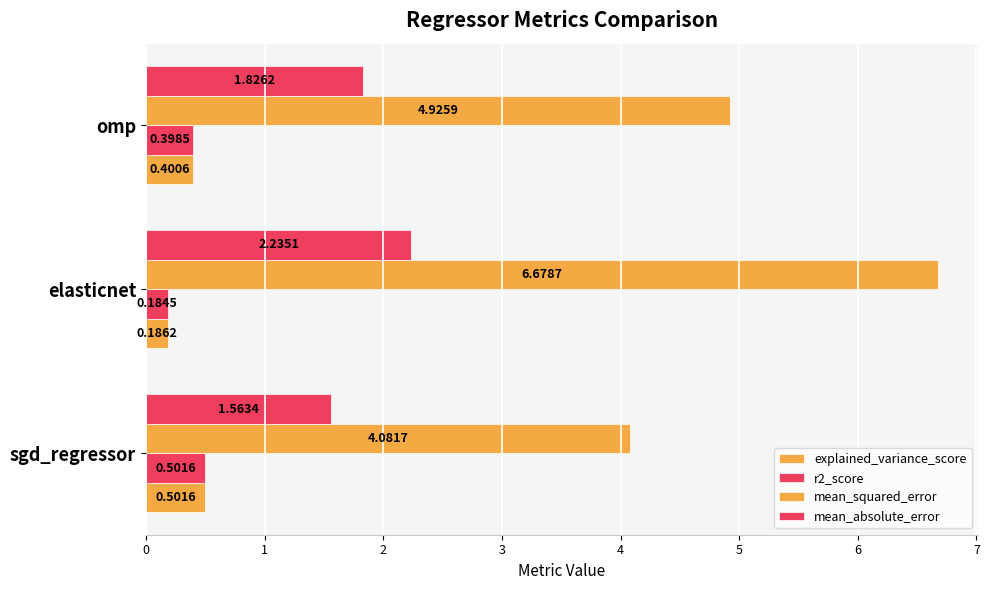

Count the number of data series in this chart.

4